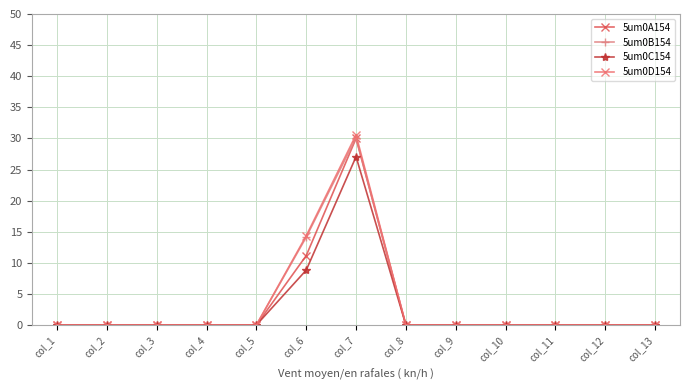

True or false: 5um0A154 has a value of 0.0 at col_4.

True